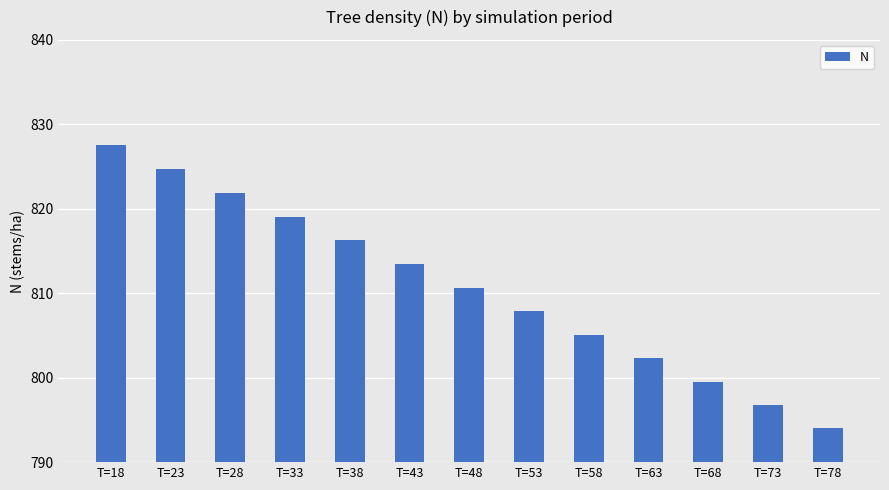

Is it true that the value at T=18 is 414.7?

False